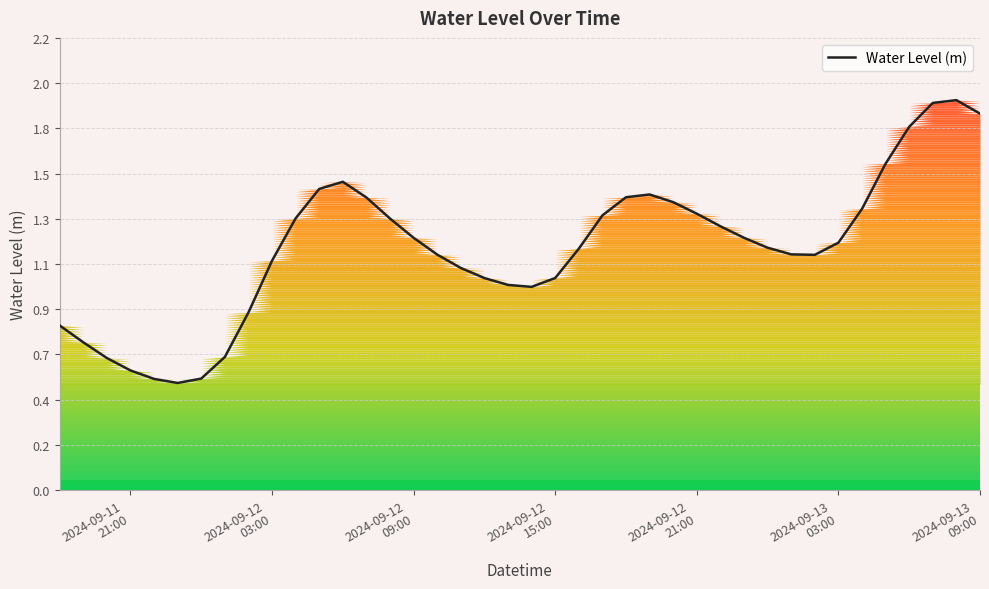

What is the sum of all values?

47.2